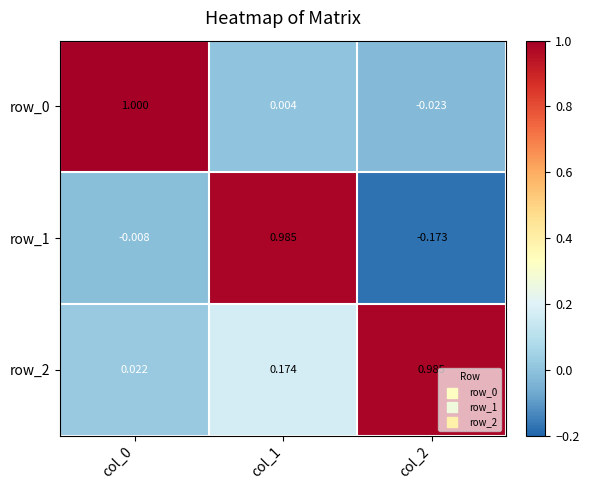

What is the difference between the row_1 values at col_1 and col_0?

1.0